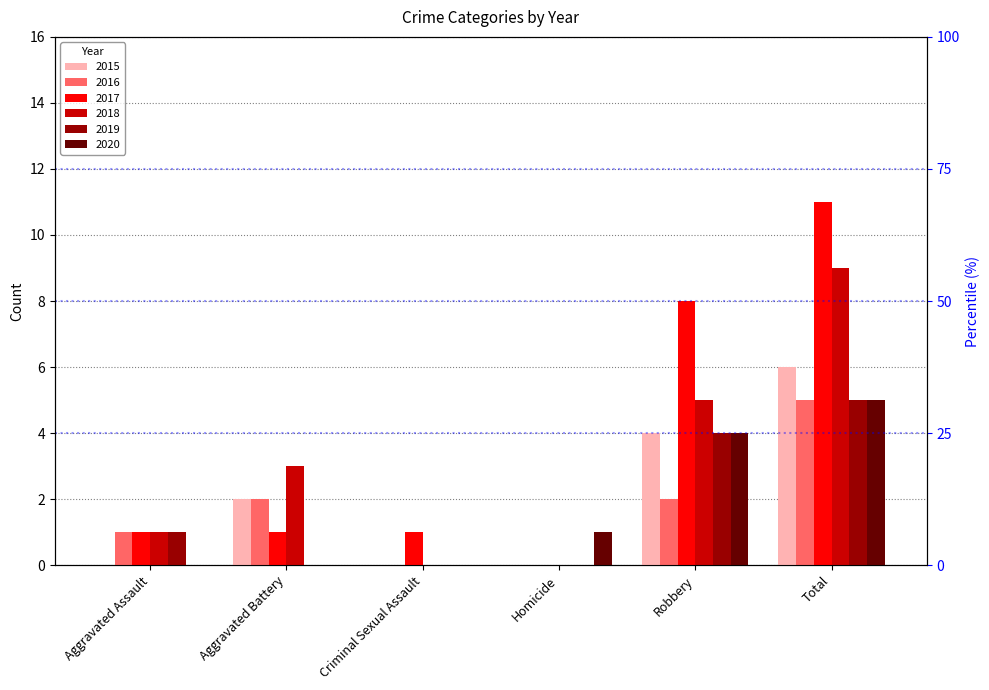

How many bars are there in each group?

6